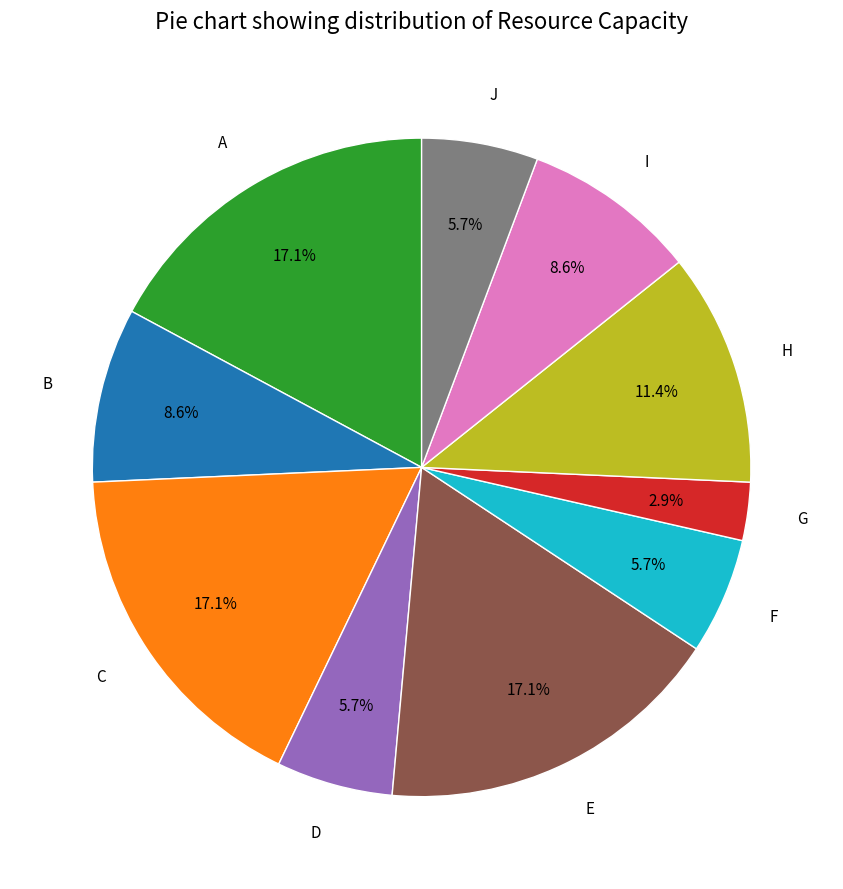

How many slices are in this pie chart?

10